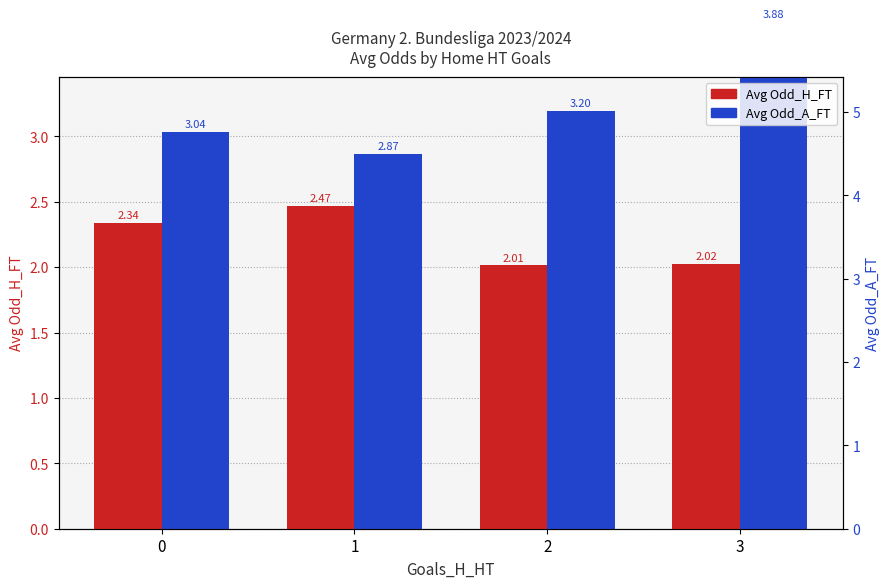

Rank the series by their maximum value, from highest to lowest.

Avg Odd_A_FT, Avg Odd_H_FT